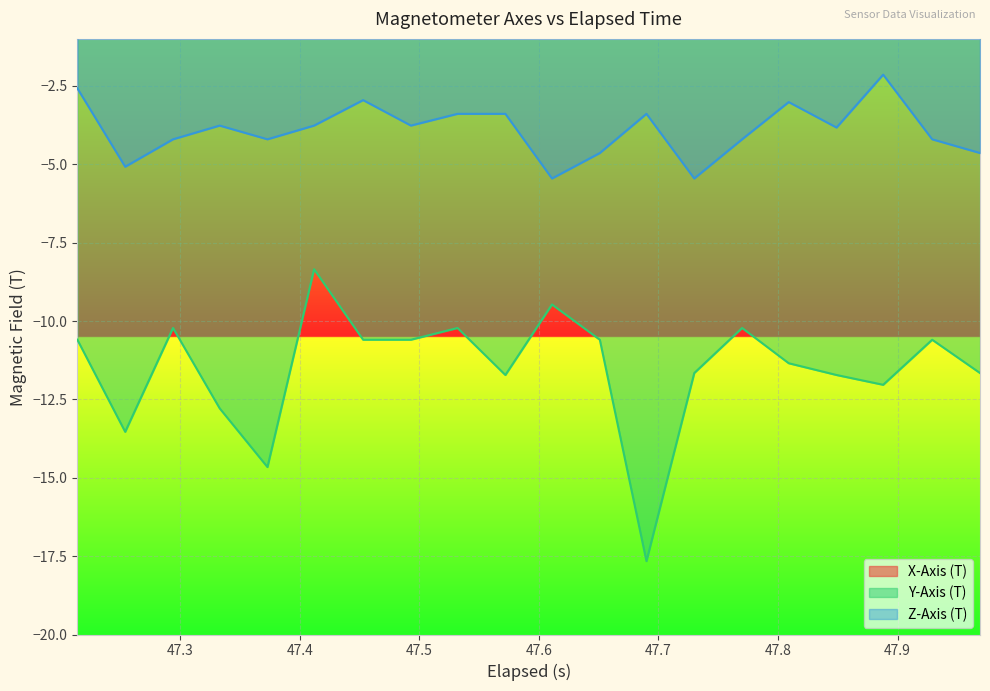

True or false: Y-Axis (T) and Z-Axis (T) intersect in this chart.

False